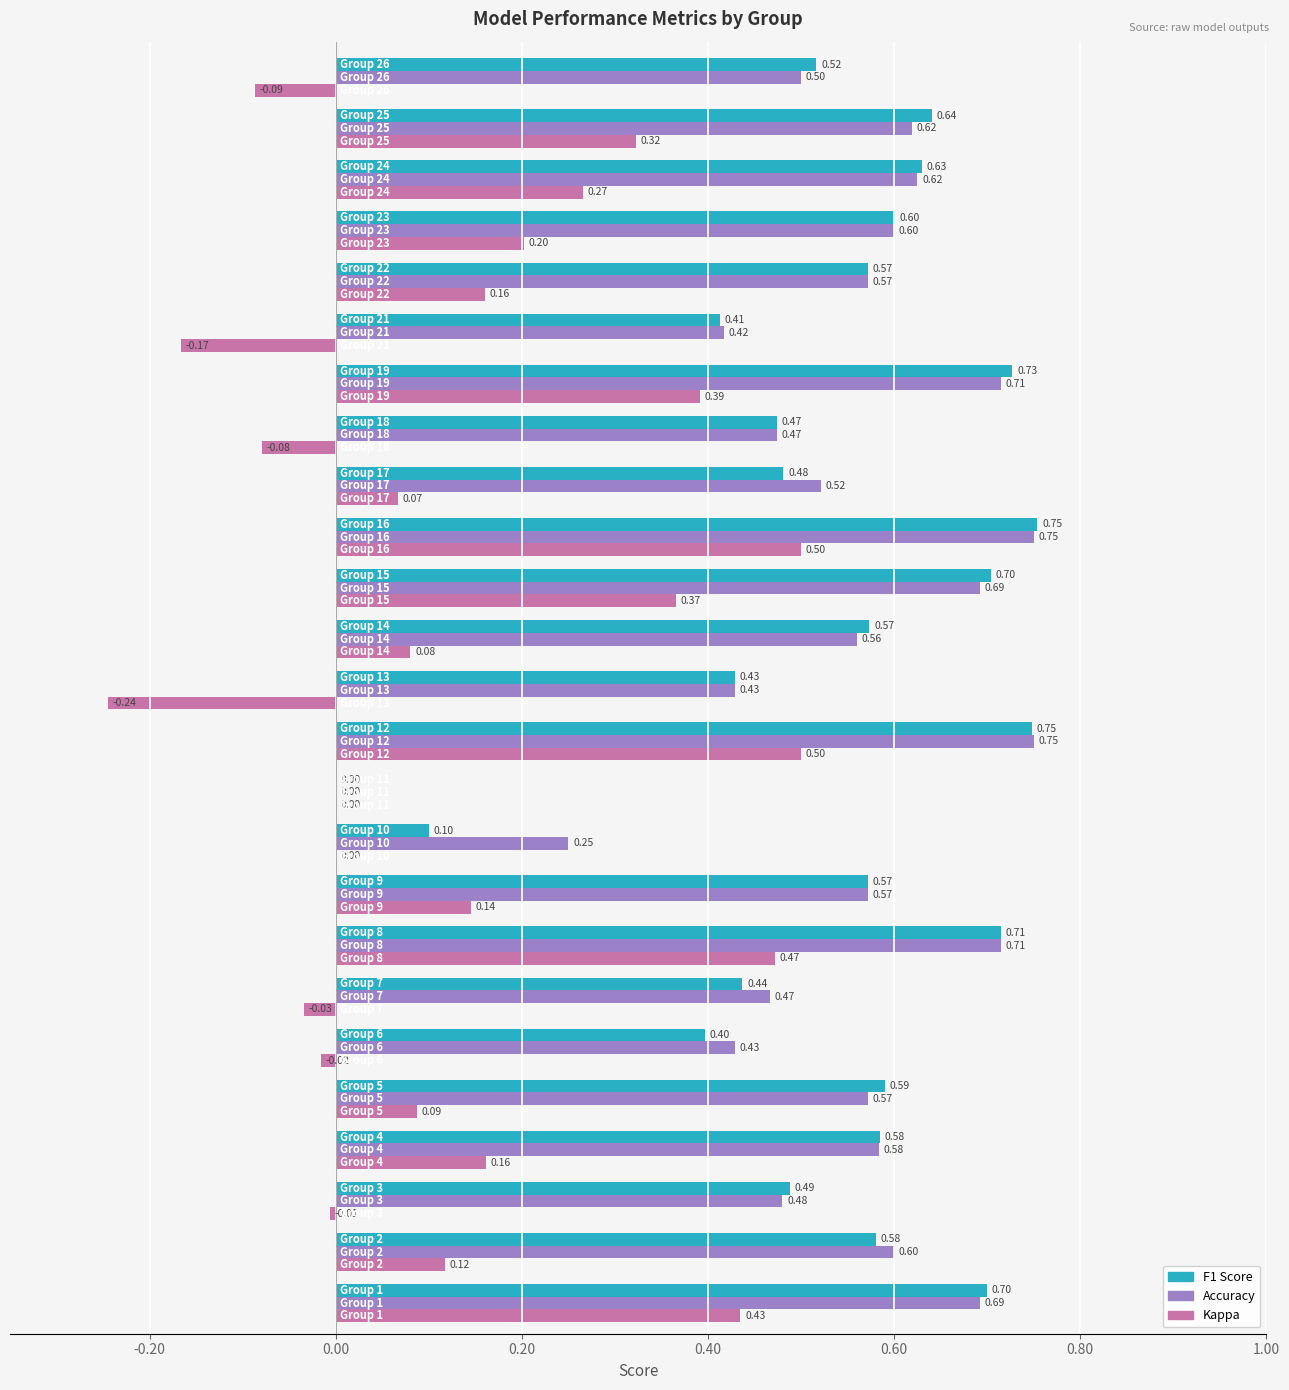

How many series are shown in this chart?

3